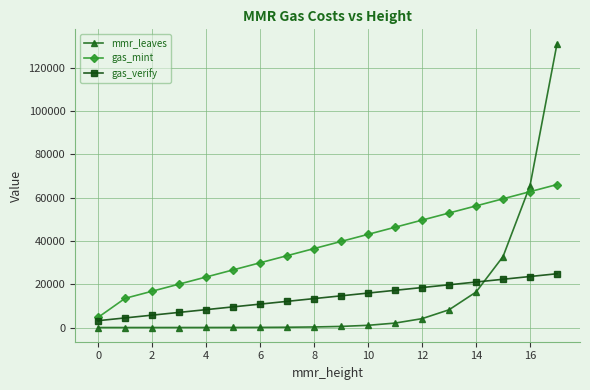

What is the maximum value shown in the chart?

131072